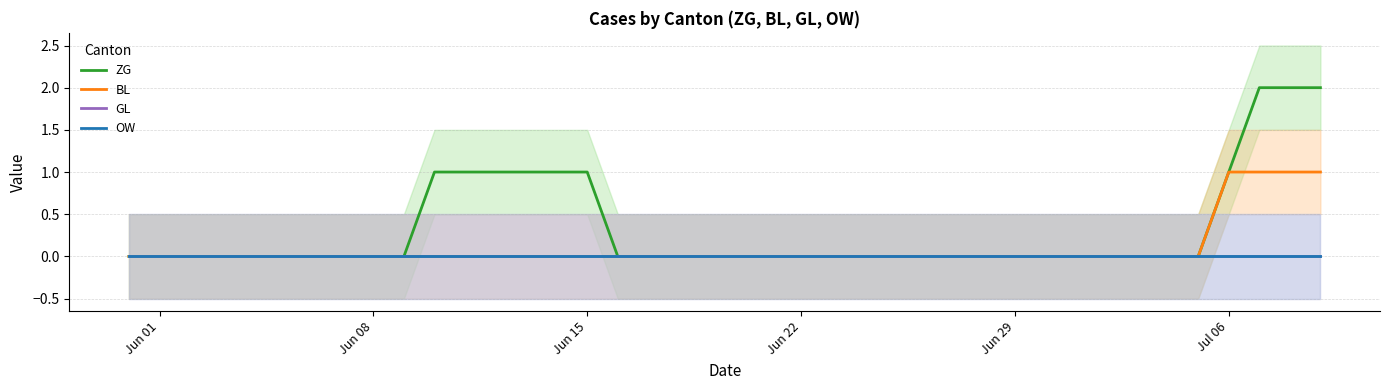

True or false: ZG and GL intersect in this chart.

False